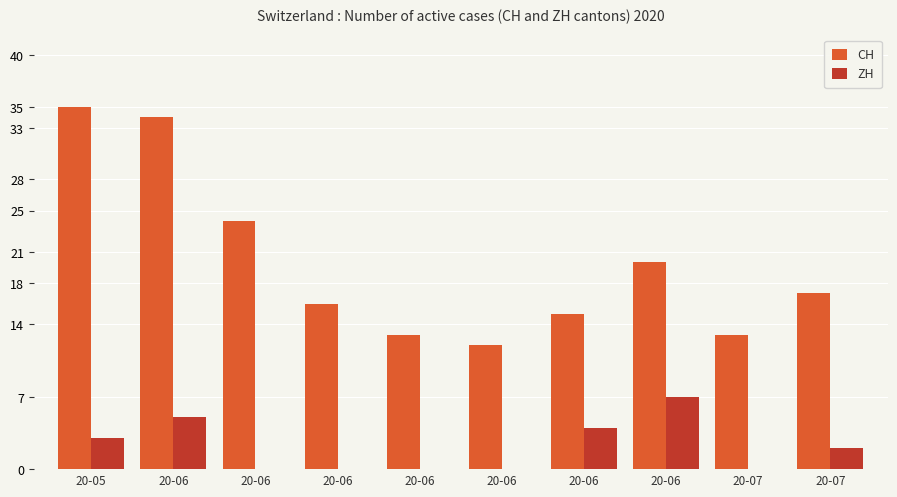

Rank the series by their average value, from highest to lowest.

CH, ZH